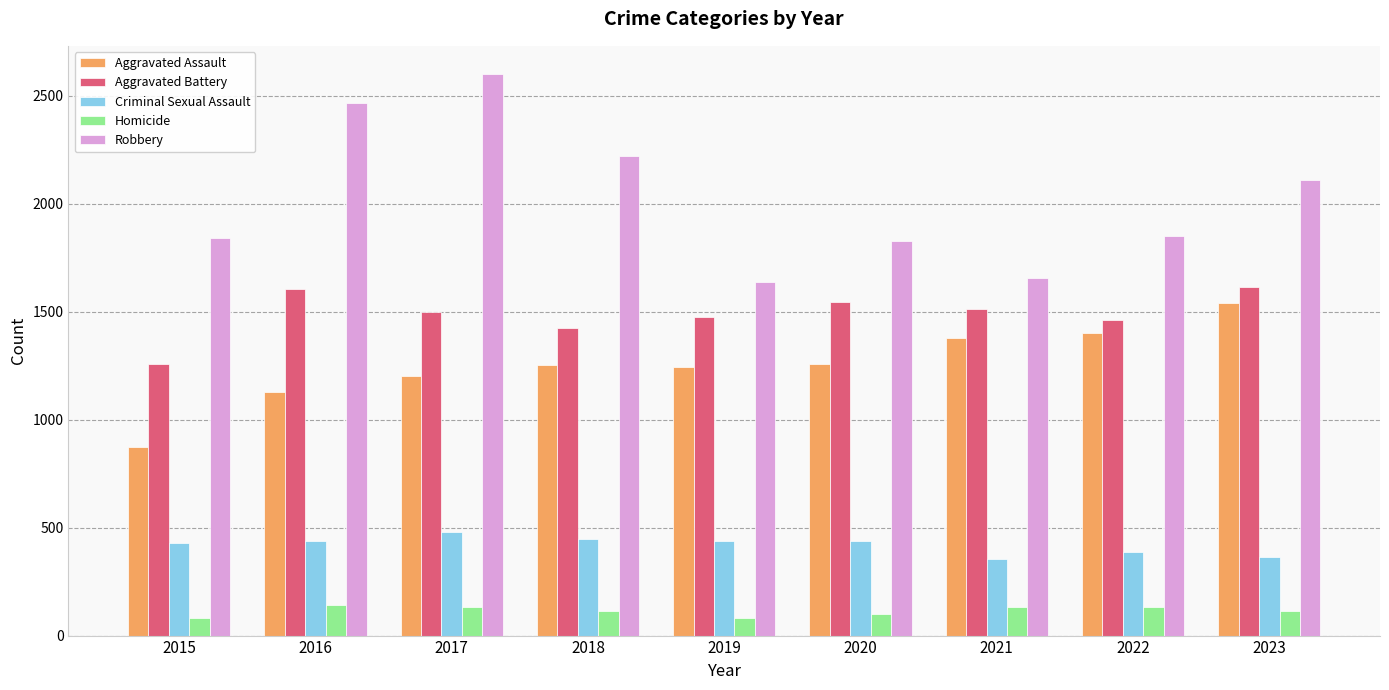

Is the value of Aggravated Assault at 2015 greater than the value of Robbery at 2016?

No